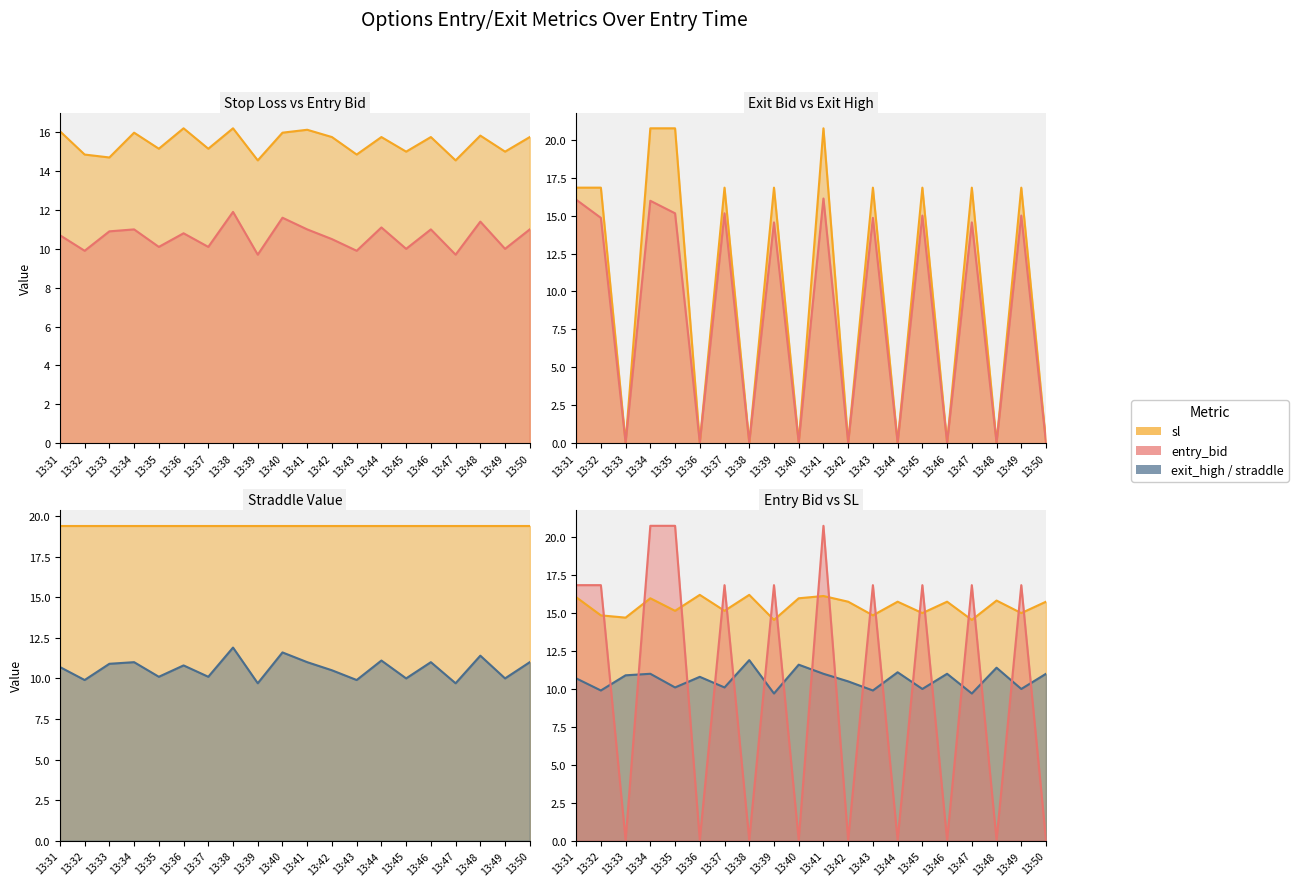

True or false: exit_bid has more than 1 points higher than both neighbors.

True